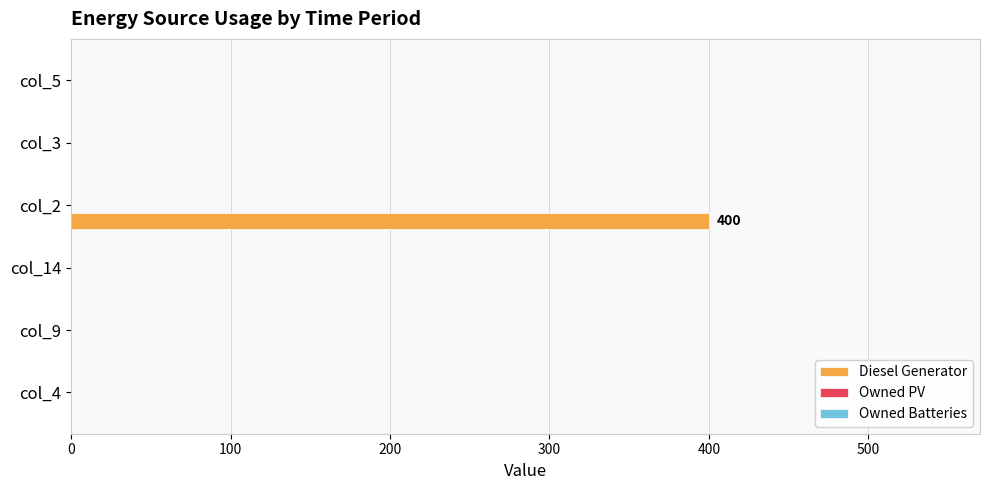

What is the sum of all values?

400